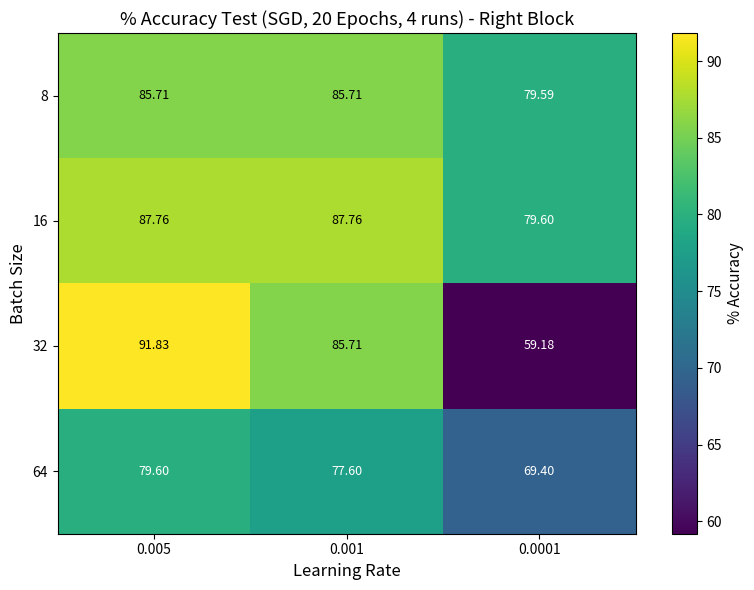

How many data points in 32 are above 85?

2